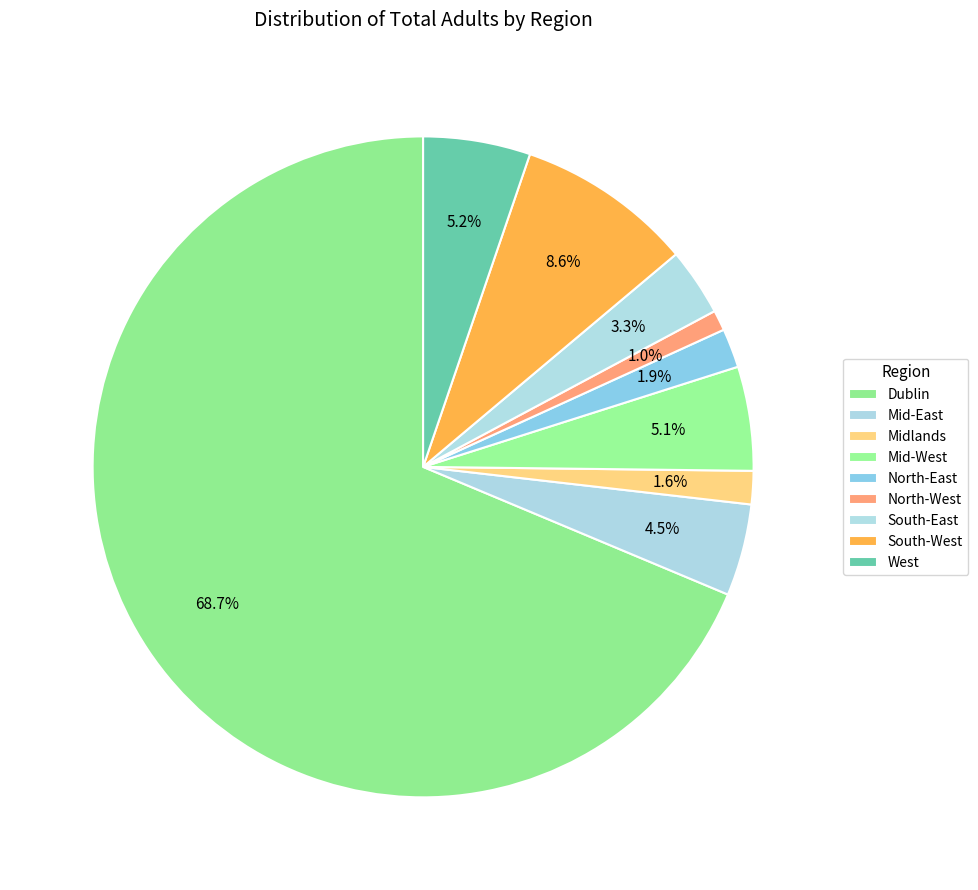

To the nearest percent, what is the combined percentage of South-East and North-West?

4%